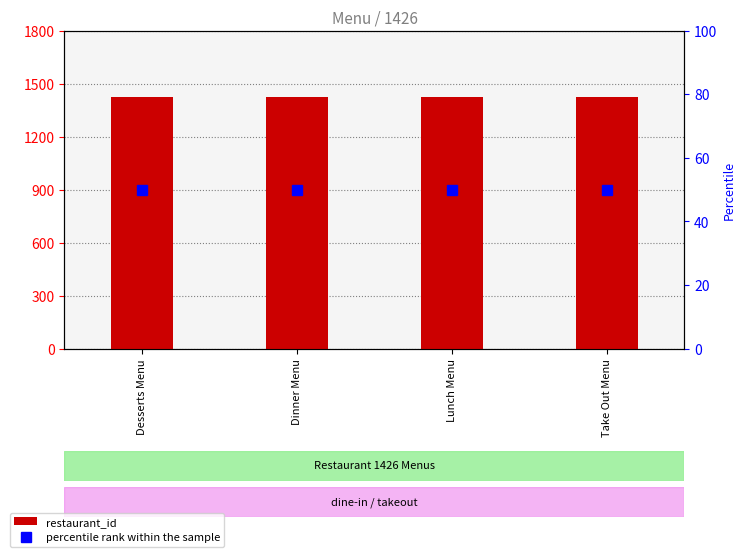

What is the label of the 2nd bar from the left?

Dinner Menu